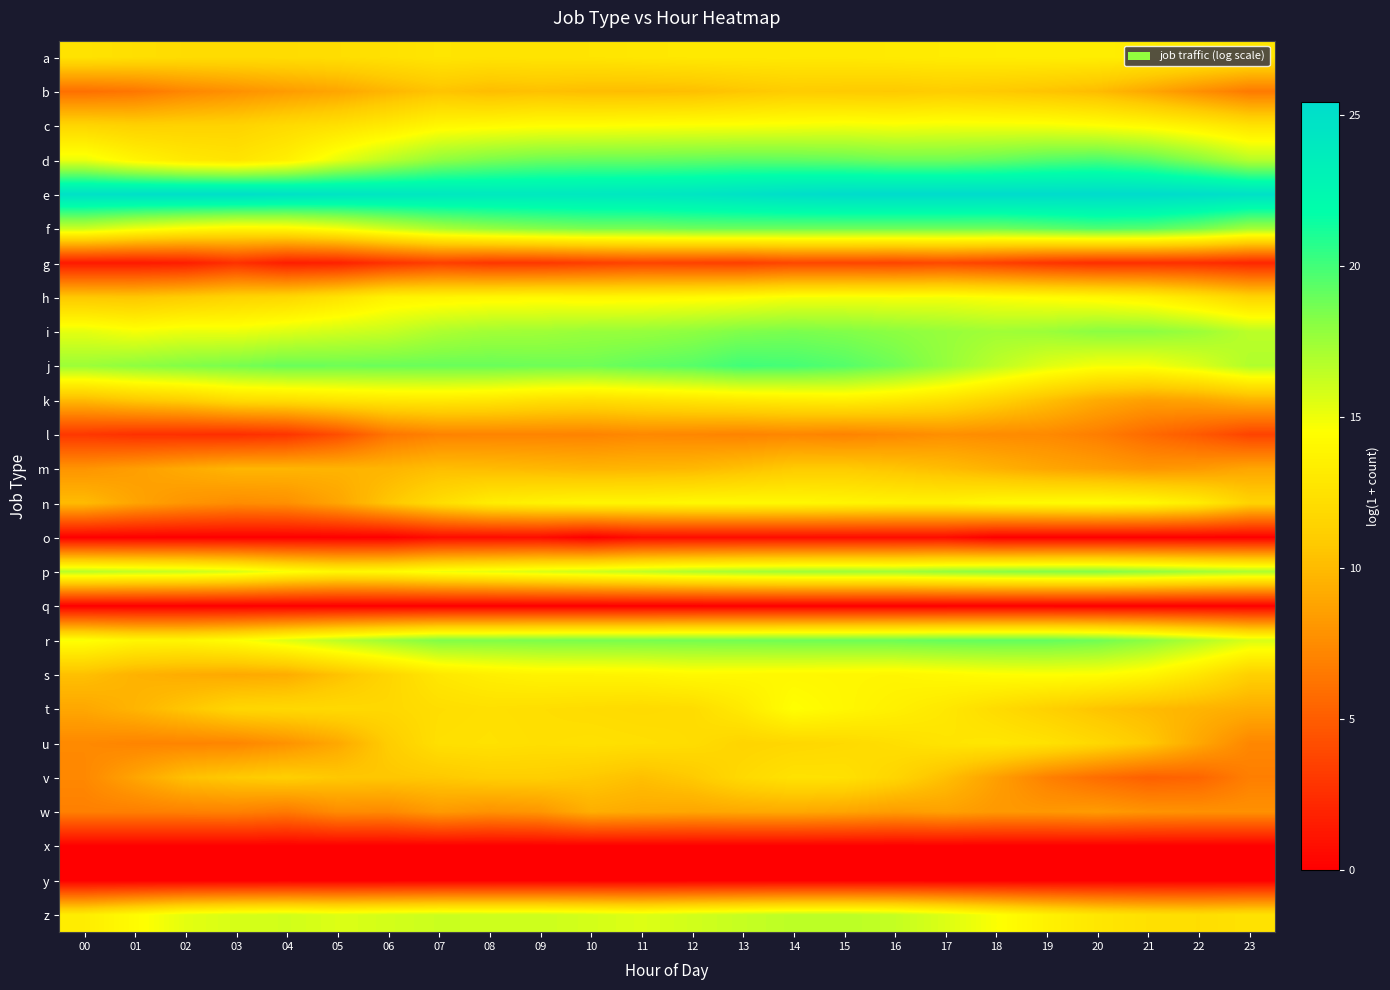

Reading right to left, what are all the values shown in this chart?

a: 23=12.8	22=13.0	21=13.2	20=13.3	19=13.3	18=13.3	17=13.2	16=13.1	15=13.0	14=13.0	13=13.0	12=13.0	11=12.8	10=12.7	09=12.7	08=12.6	07=12.7	06=12.5	05=12.2	04=12.1	03=12.0	02=12.1	01=12.3	00=12.6
b: 23=6.5	22=7.7	21=9.0	20=10.1	19=10.5	18=10.8	17=11.0	16=10.8	15=10.9	14=10.9	13=10.6	12=10.2	11=10.1	10=10.1	09=10.3	08=10.1	07=10.5	06=9.8	05=8.9	04=8.3	03=7.8	02=7.2	01=6.4	00=6.0
c: 23=12.6	22=13.4	21=14.2	20=14.6	19=14.8	18=14.9	17=14.9	16=14.8	15=14.9	14=14.8	13=14.7	12=14.6	11=14.6	10=14.4	09=14.4	08=14.2	07=14.0	06=13.1	05=12.4	04=12.0	03=11.5	02=11.4	01=11.3	00=11.7
d: 23=16.7	22=18.1	21=19.3	20=19.8	19=19.5	18=19.1	17=18.8	16=18.8	15=19.0	14=19.2	13=19.3	12=19.1	11=19.0	10=19.0	09=18.9	08=18.5	07=17.8	06=16.6	05=15.2	04=13.5	03=12.6	02=13.0	01=13.8	00=15.1
e: 23=24.9	22=25.2	21=25.4	20=25.4	19=25.4	18=25.4	17=25.4	16=25.4	15=25.3	14=25.1	13=24.8	12=24.4	11=24.2	10=24.1	09=24.0	08=24.0	07=24.2	06=24.3	05=24.6	04=24.8	03=25.1	02=25.1	01=25.0	00=24.9
f: 23=17.3	22=18.6	21=19.4	20=19.6	19=19.2	18=18.8	17=18.8	16=18.8	15=18.9	14=18.9	13=18.9	12=18.8	11=18.6	10=18.5	09=18.2	08=17.8	07=17.1	06=16.0	05=14.8	04=14.0	03=13.9	02=14.4	01=15.1	00=16.1
g: 23=2.1	22=2.5	21=2.6	20=2.5	19=2.8	18=3.5	17=3.9	16=3.7	15=3.8	14=3.8	13=3.4	12=3.5	11=3.6	10=3.3	09=3.0	08=2.9	07=3.4	06=2.7	05=1.8	04=1.6	03=2.6	02=1.6	01=1.4	00=1.4
h: 23=11.5	22=12.6	21=13.6	20=14.1	19=14.3	18=14.6	17=14.8	16=14.8	15=14.8	14=14.8	13=14.4	12=14.2	11=14.1	10=14.0	09=14.1	08=14.0	07=13.9	06=13.7	05=12.6	04=11.7	03=11.5	02=11.0	01=10.6	00=10.7
i: 23=16.6	22=17.5	21=18.0	20=18.1	19=17.6	18=17.4	17=17.7	16=18.0	15=18.3	14=18.5	13=18.3	12=18.0	11=17.7	10=17.6	09=17.4	08=17.3	07=17.0	06=16.2	05=15.9	04=15.5	03=15.1	02=15.1	01=14.8	00=15.3
j: 23=16.9	22=15.6	21=14.8	20=14.8	19=15.5	18=16.5	17=17.7	16=18.8	15=19.5	14=19.9	13=20.0	12=19.4	11=19.2	10=18.8	09=18.8	08=19.0	07=19.0	06=18.9	05=18.9	04=19.0	03=18.6	02=18.3	01=17.9	00=17.5
k: 23=9.6	22=8.8	21=8.6	20=9.2	19=10.3	18=11.4	17=12.4	16=13.0	15=13.4	14=13.3	13=13.0	12=12.8	11=12.5	10=12.2	09=12.4	08=12.8	07=13.0	06=12.9	05=12.6	04=12.2	03=12.1	02=11.2	01=10.7	00=10.0
l: 23=3.6	22=4.8	21=5.7	20=6.8	19=7.4	18=7.5	17=7.7	16=7.3	15=7.0	14=7.2	13=7.0	12=7.2	11=7.3	10=7.0	09=7.1	08=7.1	07=7.0	06=6.3	05=4.2	04=2.8	03=2.5	02=2.6	01=2.6	00=3.0
m: 23=8.9	22=8.3	21=8.0	20=8.5	19=8.9	18=9.5	17=10.1	16=10.5	15=10.9	14=10.9	13=10.3	12=9.9	11=9.7	10=9.7	09=9.9	08=10.1	07=10.2	06=9.7	05=9.6	04=9.7	03=9.7	02=9.1	01=8.5	00=8.0
n: 23=11.5	22=13.3	21=14.2	20=14.4	19=14.3	18=14.1	17=13.7	16=13.7	15=13.9	14=14.1	13=14.1	12=14.1	11=13.9	10=14.0	09=13.7	08=13.3	07=12.2	06=10.6	05=8.8	04=7.7	03=7.5	02=8.0	01=8.8	00=10.0
o: 23=0.0	22=0.0	21=0.0	20=0.0	19=0.0	18=0.0	17=0.7	16=0.7	15=0.7	14=0.7	13=0.7	12=0.7	11=0.7	10=0.0	09=0.7	08=0.7	07=0.7	06=0.0	05=0.0	04=0.0	03=0.0	02=0.0	01=0.0	00=0.0
p: 23=17.0	22=17.4	21=17.9	20=18.2	19=18.2	18=18.0	17=17.7	16=17.4	15=17.4	14=17.4	13=17.2	12=16.9	11=16.4	10=16.0	09=15.7	08=15.3	07=14.9	06=14.2	05=14.0	04=14.7	03=15.7	02=16.2	01=16.4	00=16.6
q: 23=0.0	22=0.0	21=0.0	20=0.0	19=0.0	18=0.0	17=0.0	16=0.0	15=0.0	14=0.0	13=0.0	12=0.0	11=0.0	10=0.0	09=0.0	08=0.0	07=0.0	06=0.0	05=0.0	04=0.0	03=0.0	02=0.0	01=0.0	00=0.0
r: 23=15.7	22=16.9	21=18.0	20=18.8	19=19.1	18=19.1	17=19.1	16=18.9	15=18.8	14=18.8	13=18.7	12=18.7	11=18.6	10=18.6	09=18.5	08=18.4	07=18.3	06=17.5	05=16.5	04=15.5	03=14.5	02=13.9	01=14.0	00=14.6
s: 23=11.2	22=12.7	21=13.9	20=14.5	19=14.5	18=14.4	17=14.1	16=13.9	15=14.0	14=14.0	13=14.1	12=14.1	11=13.8	10=13.7	09=13.7	08=13.4	07=12.9	06=11.6	05=10.4	04=9.2	03=9.1	02=9.2	01=9.5	00=10.3
t: 23=9.3	22=9.6	21=10.0	20=10.5	19=11.3	18=12.0	17=12.9	16=13.5	15=14.0	14=14.5	13=13.1	12=12.1	11=12.0	10=12.1	09=12.2	08=12.3	07=12.2	06=11.8	05=11.9	04=11.8	03=11.6	02=10.6	01=9.6	00=9.0
u: 23=7.2	22=9.0	21=10.8	20=11.8	19=12.5	18=12.8	17=12.7	16=12.2	15=11.9	14=11.7	13=11.5	12=12.1	11=12.3	10=12.4	09=12.3	08=12.4	07=12.3	06=11.0	05=9.0	04=7.8	03=7.2	02=7.1	01=7.1	00=7.4
v: 23=6.8	22=5.4	21=5.2	20=5.9	19=6.9	18=8.5	17=10.2	16=11.6	15=12.4	14=12.5	13=11.9	12=10.8	11=10.2	10=10.8	09=11.1	08=11.1	07=10.7	06=10.6	05=10.7	04=11.1	03=10.8	02=10.3	01=8.8	00=7.3
w: 23=7.8	22=7.8	21=7.9	20=8.3	19=8.1	18=8.2	17=8.6	16=8.4	15=8.8	14=9.1	13=9.0	12=8.9	11=9.1	10=9.3	09=8.1	08=7.8	07=8.3	06=7.4	05=7.5	04=6.5	03=6.9	02=6.9	01=6.8	00=6.9
x: 23=0.0	22=0.0	21=0.0	20=0.0	19=0.0	18=0.0	17=0.0	16=0.0	15=0.0	14=0.0	13=0.0	12=0.0	11=0.0	10=0.0	09=0.0	08=0.0	07=0.0	06=0.0	05=0.0	04=0.0	03=0.0	02=0.0	01=0.0	00=0.0
y: 23=0.0	22=0.0	21=0.0	20=0.0	19=0.0	18=0.0	17=0.0	16=0.0	15=0.0	14=0.0	13=0.0	12=0.0	11=0.0	10=0.0	09=0.0	08=0.0	07=0.0	06=0.0	05=0.0	04=0.0	03=0.0	02=0.0	01=0.0	00=0.0
z: 23=12.5	22=12.2	21=12.4	20=12.8	19=13.6	18=14.6	17=15.6	16=16.3	15=16.6	14=16.5	13=16.3	12=15.9	11=15.5	10=15.8	09=16.1	08=16.1	07=16.1	06=15.9	05=15.6	04=15.9	03=15.7	02=15.3	01=14.3	00=13.3